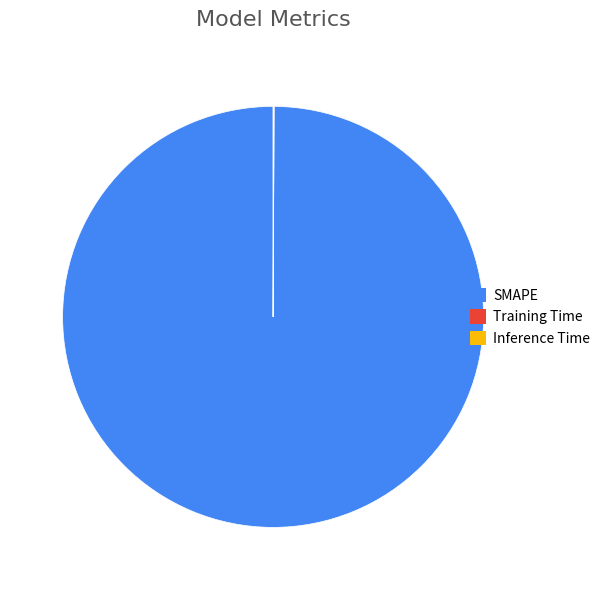

The SMAPE slice represents 100% of the pie. True or false?

True